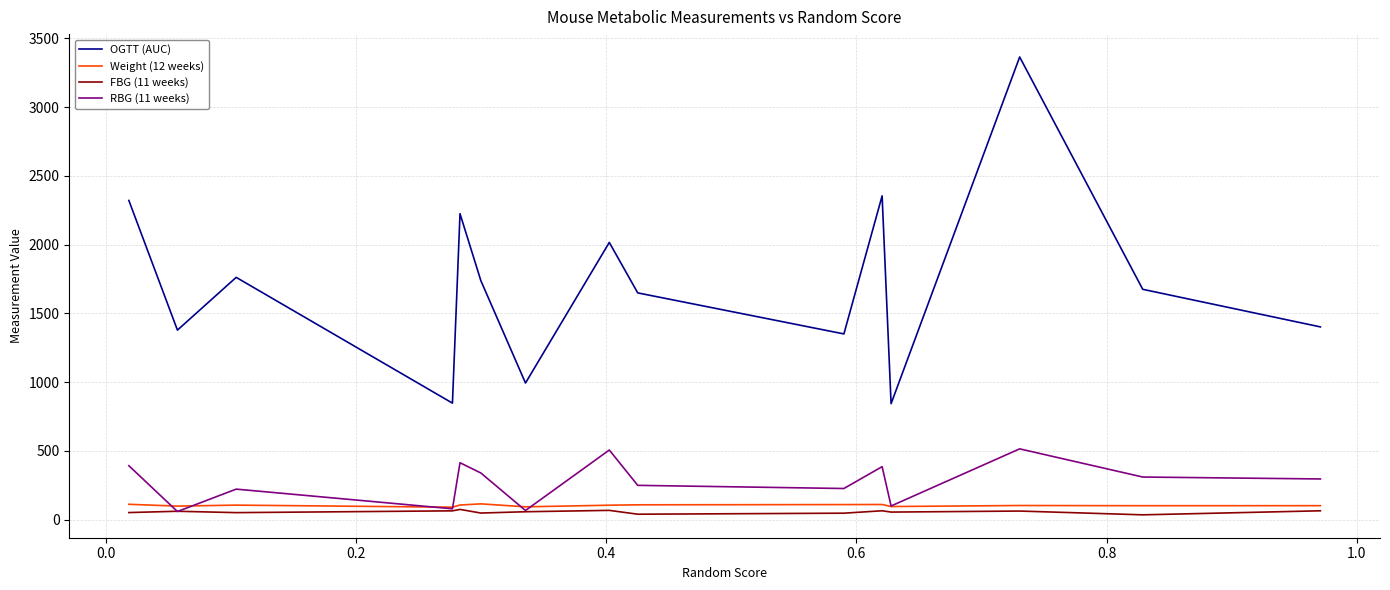

Which series has the largest total across all categories?

OGTT (AUC)